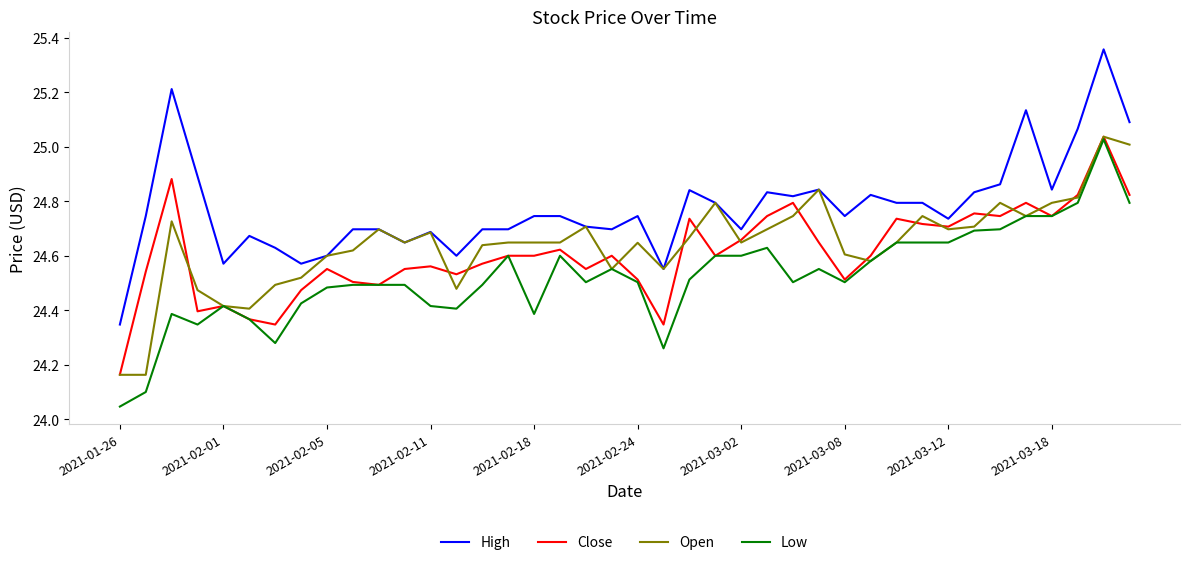

Which series has the largest total across all categories?

High